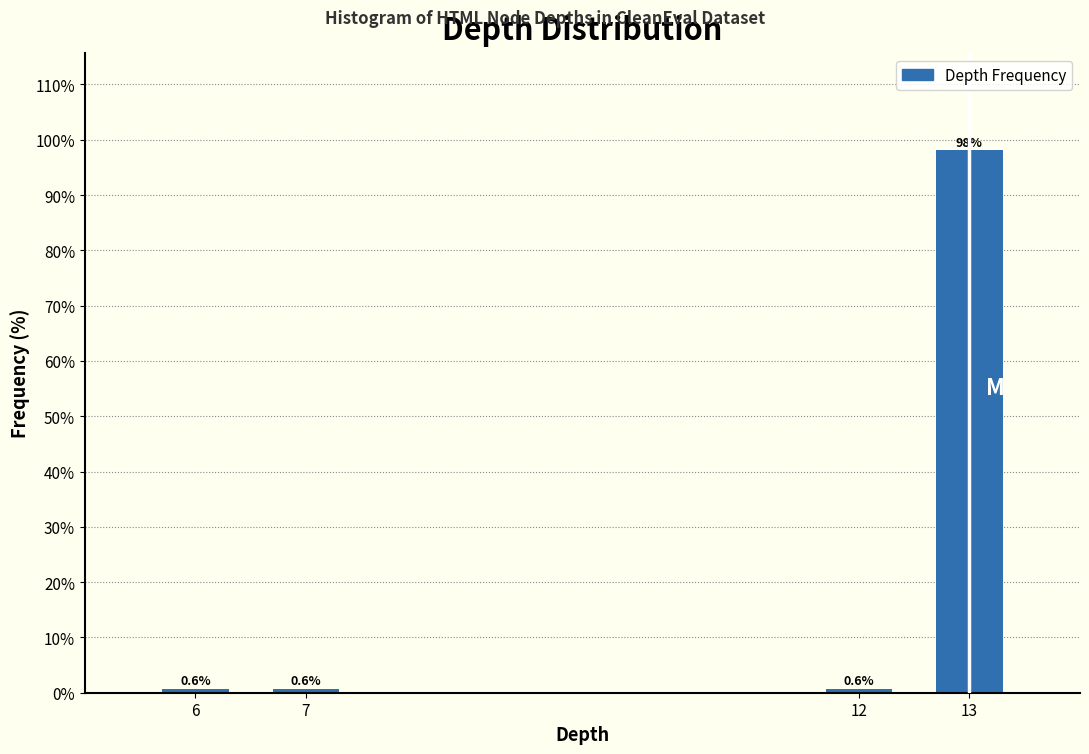

Reading left to right, transcribe all the data shown in this chart.

6=0.6	7=0.6	12=0.6	13=98.1